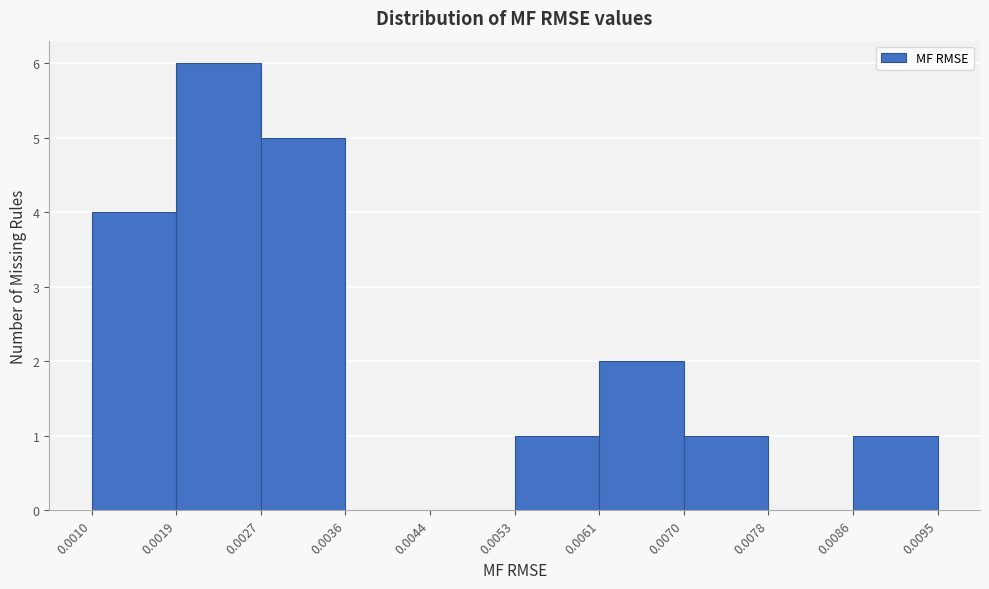

Which range on the x-axis has the tallest bar?

0.0019 to 0.0027